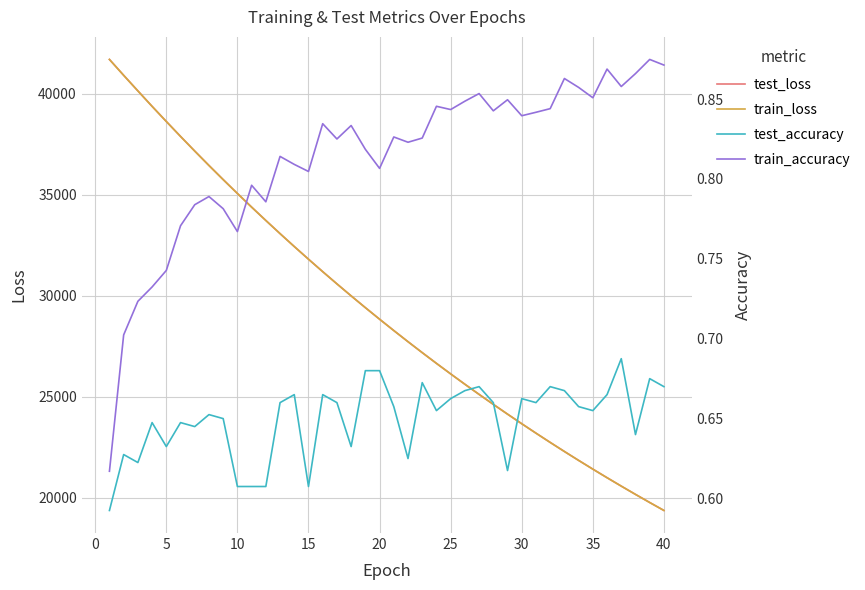

How many data points in train_loss are less than 28831?

20